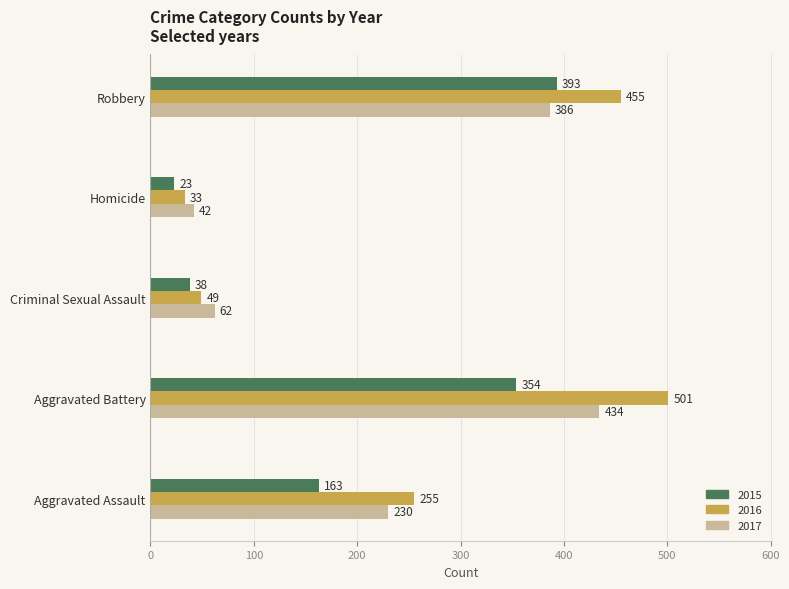

What is the total value across all series at Aggravated Battery?

1289